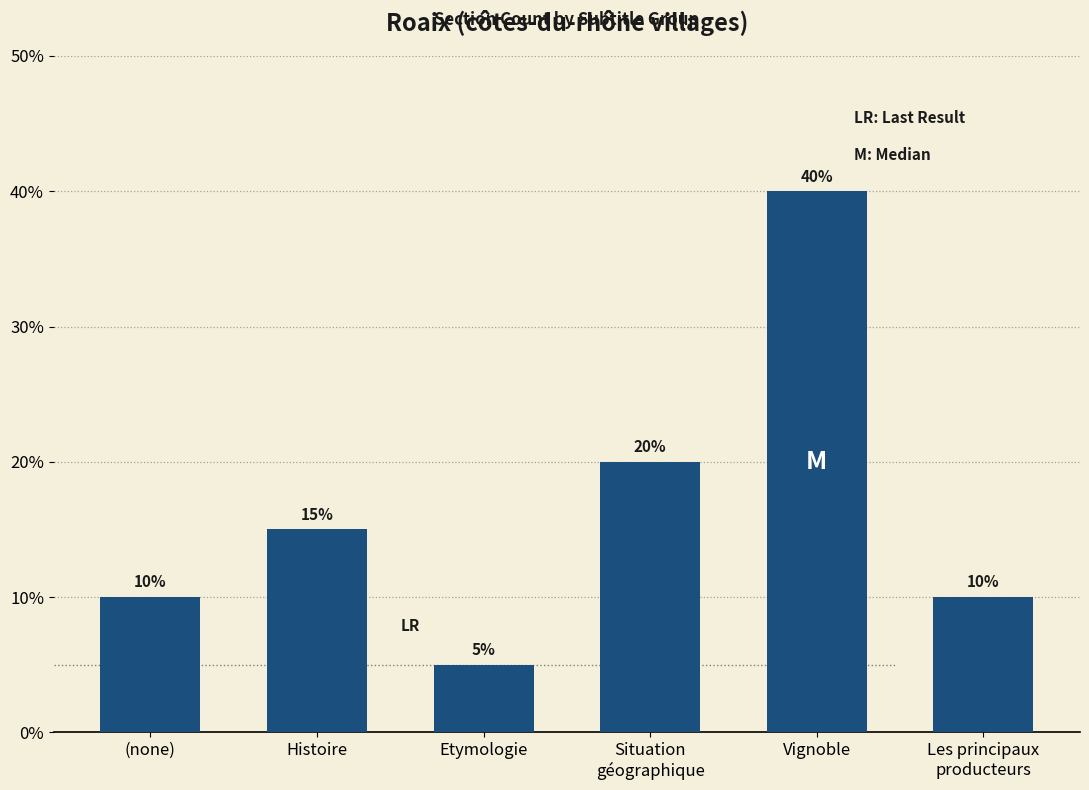

Between Situation
géographique and Vignoble, which is larger?

Vignoble